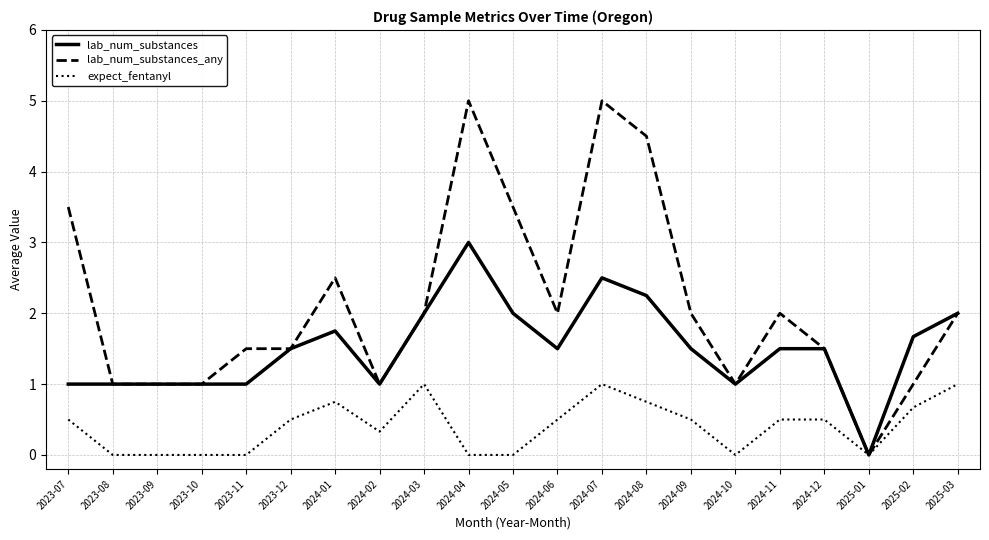

Which series has the largest range (max minus min)?

lab_num_substances_any